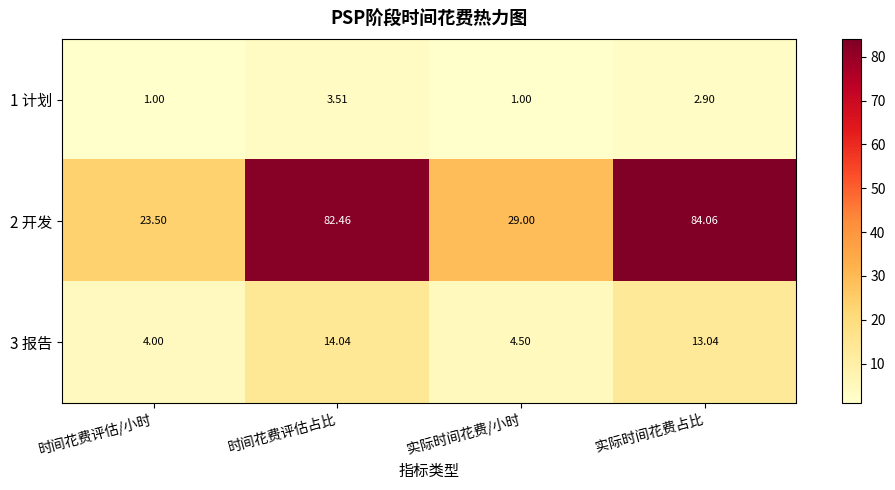

At which label is 1 计划 closest to 2?

实际时间花费占比